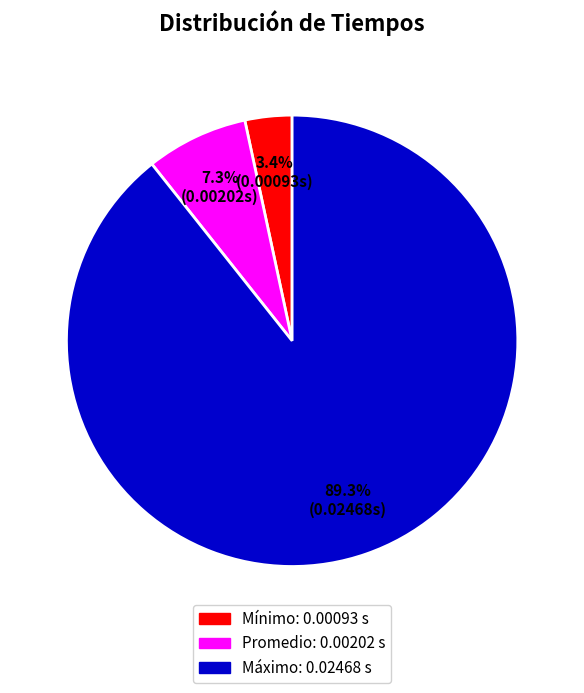

To the nearest percent, what portion does Máximo represent?

89%